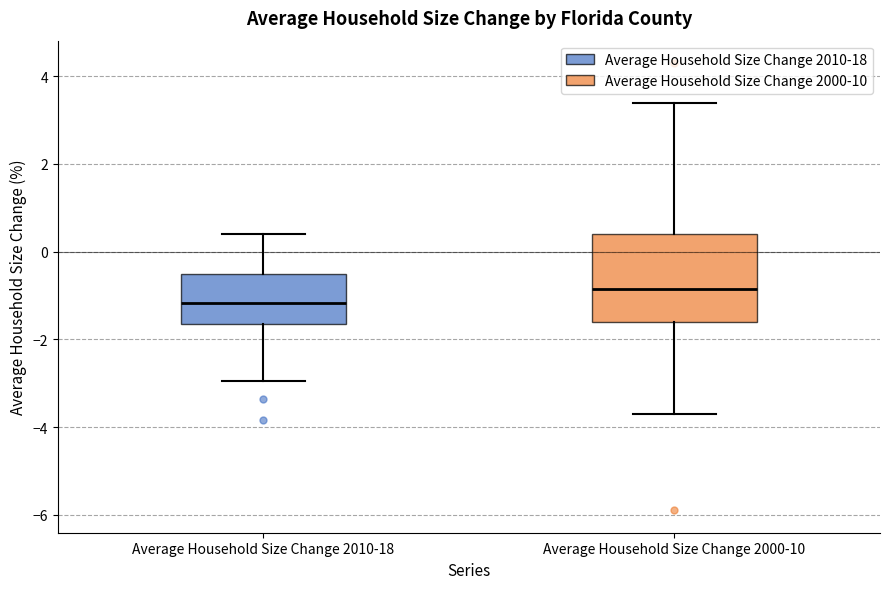

Reading left to right, read every box against the y-axis: the position of its median line, the range the box covers, and the ends of its whiskers. The values are not printed on the chart, so give them approximately, as read against the axis.

Average Household Size Change 2010-18: median -1.2, box -1.6 to -0.6, whiskers -3.0 to 0.4
Average Household Size Change 2000-10: median -0.8, box -1.6 to 0.4, whiskers -3.6 to 3.4